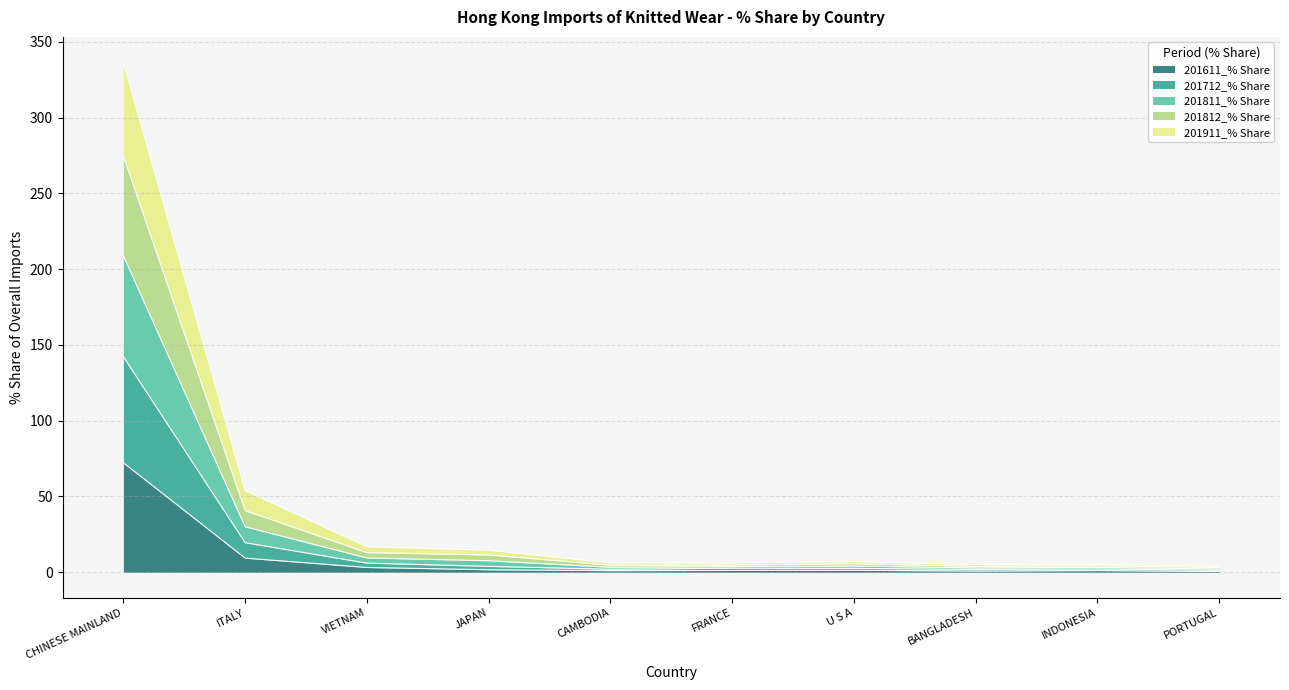

Which category has the highest value in the 201611_% Share series?

CHINESE MAINLAND